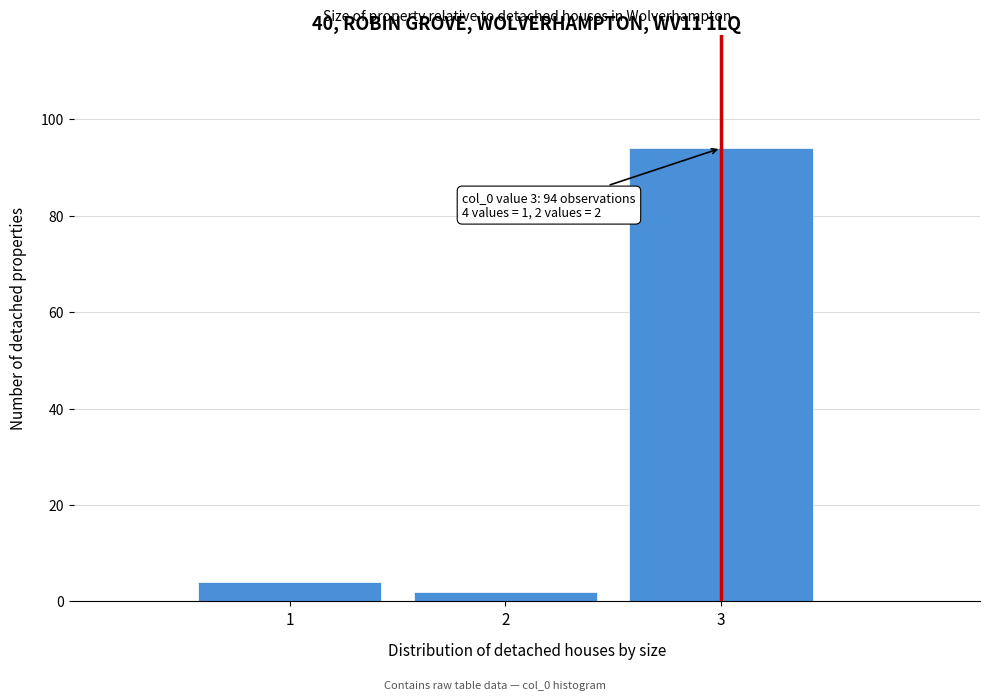

Which range on the x-axis has the tallest bar?

2.5 to 3.5